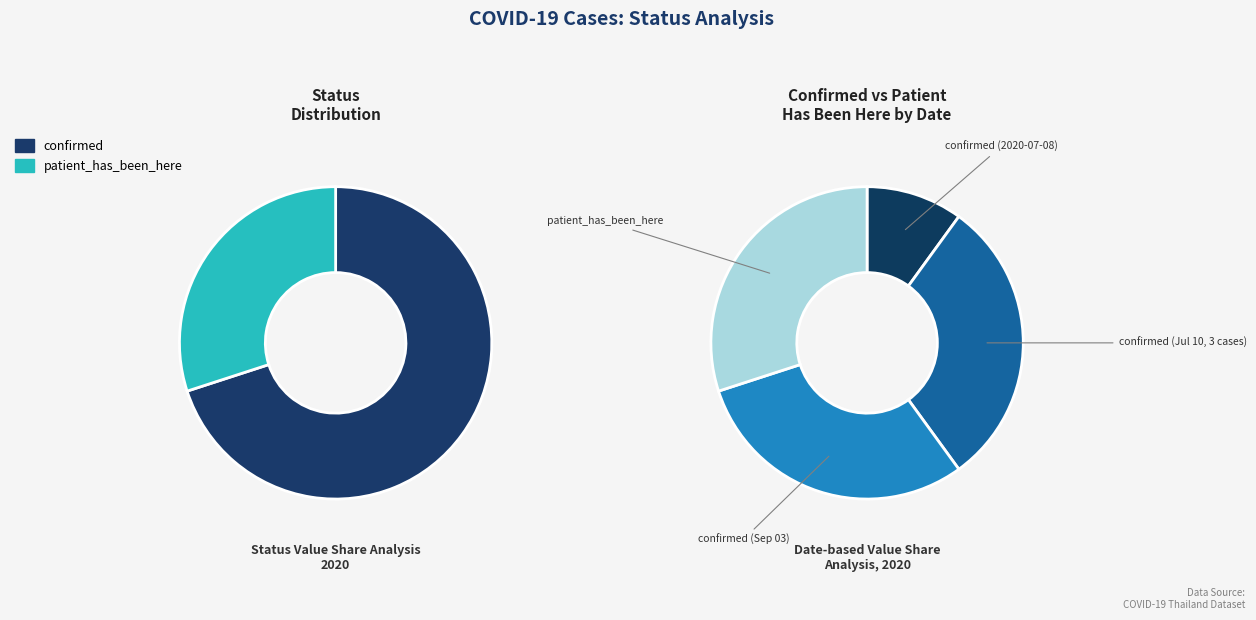

What portion of the pie excludes confirmed?

30.0%